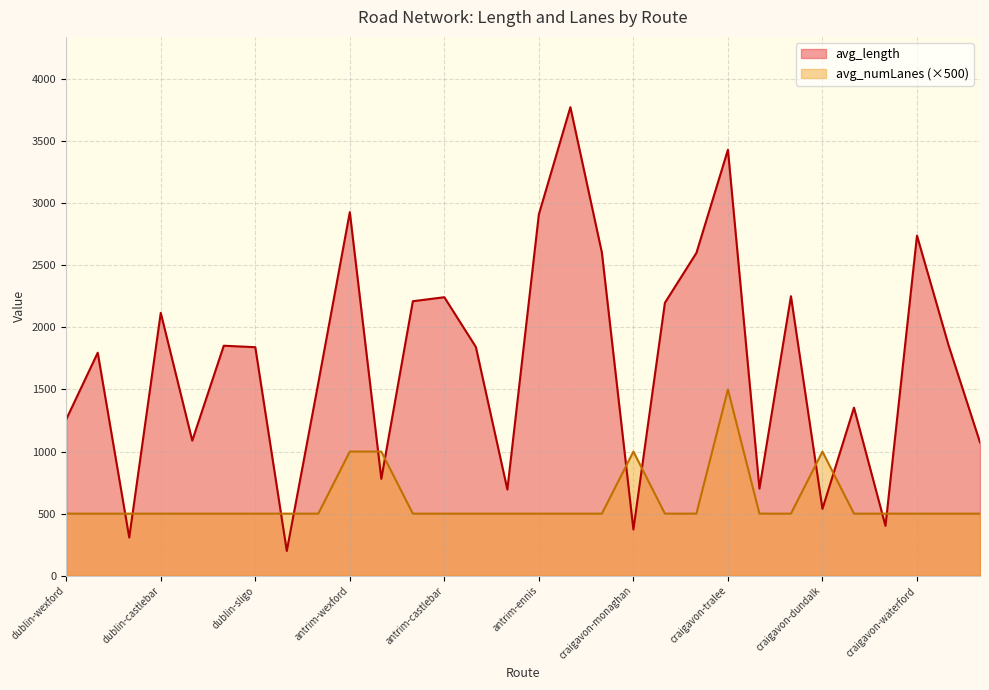

Is it true that avg_length equals 2986.2 at antrim-portlaoise?

False